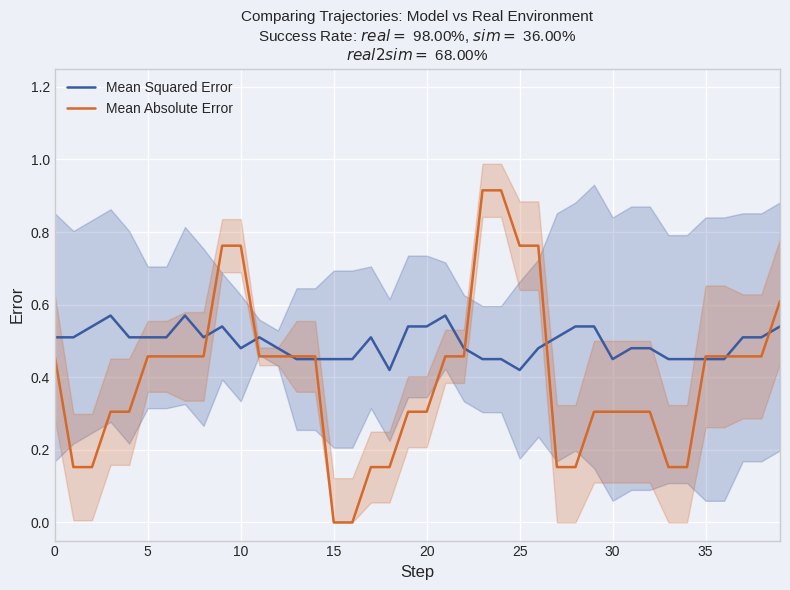

Which series ends up on top after the final intersection of Mean Squared Error and Mean Absolute Error?

Mean Absolute Error